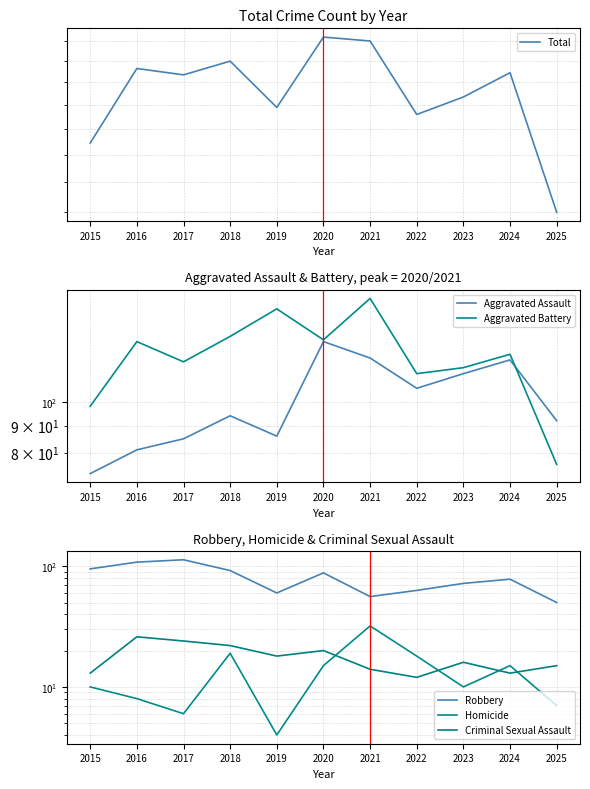

Which category has the lowest value in the Aggravated Battery series?

2025